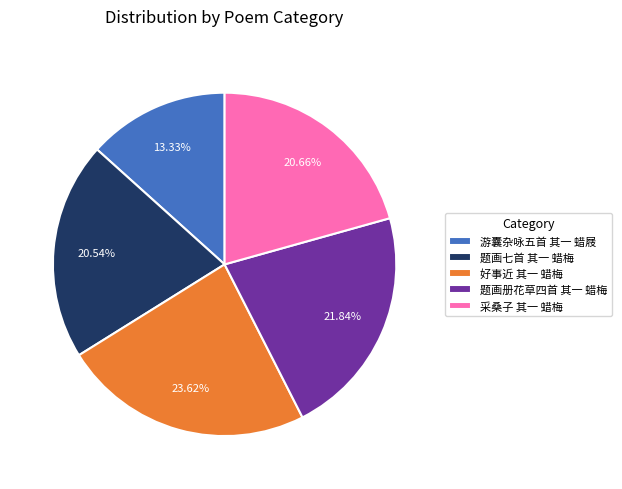

What is the smallest slice in the pie chart?

游囊杂咏五首 其一 蜡屐